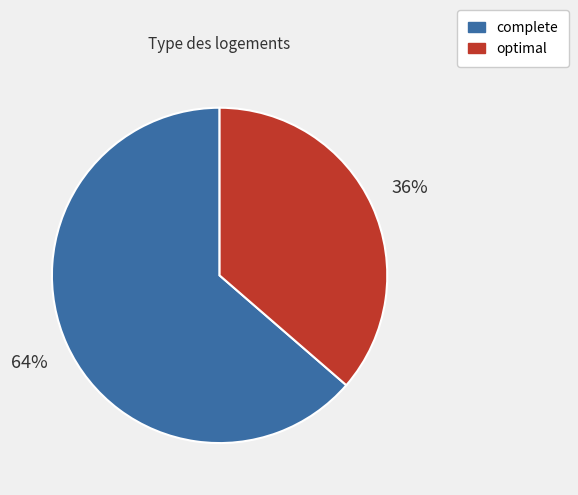

What percentage is the complete slice, to the nearest percent?

64%